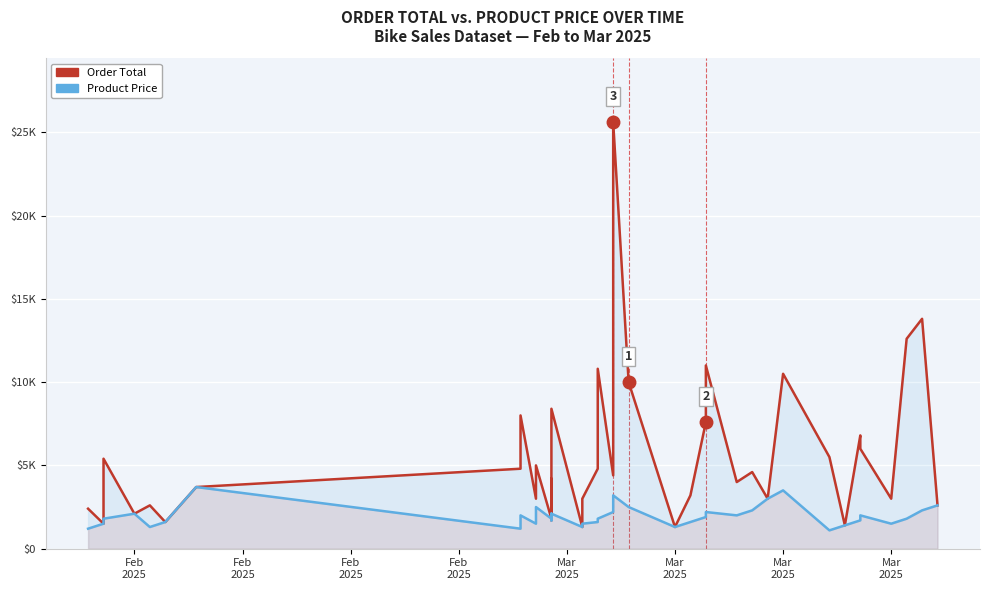

What is the value of the Product Price point at the 1st from the left?

1200